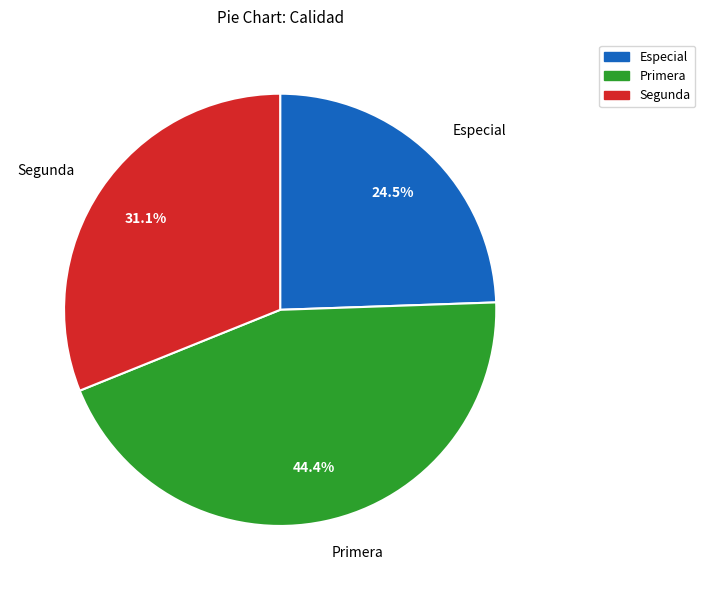

How much of the chart is everything except Primera?

55.6%